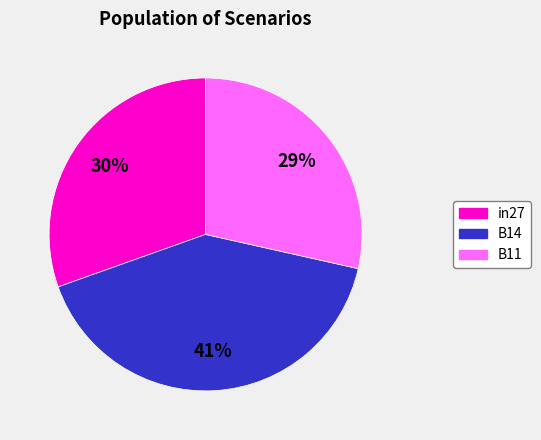

To the nearest percent, what percentage of the pie is in27?

30%